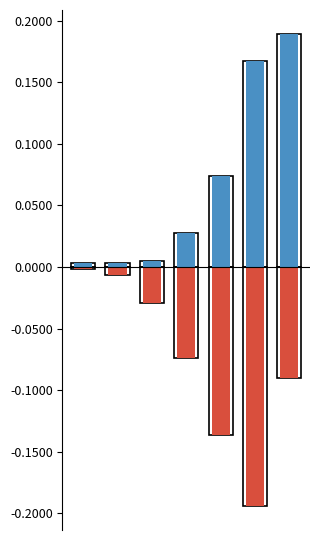

Which series has the widest spread of values?

male